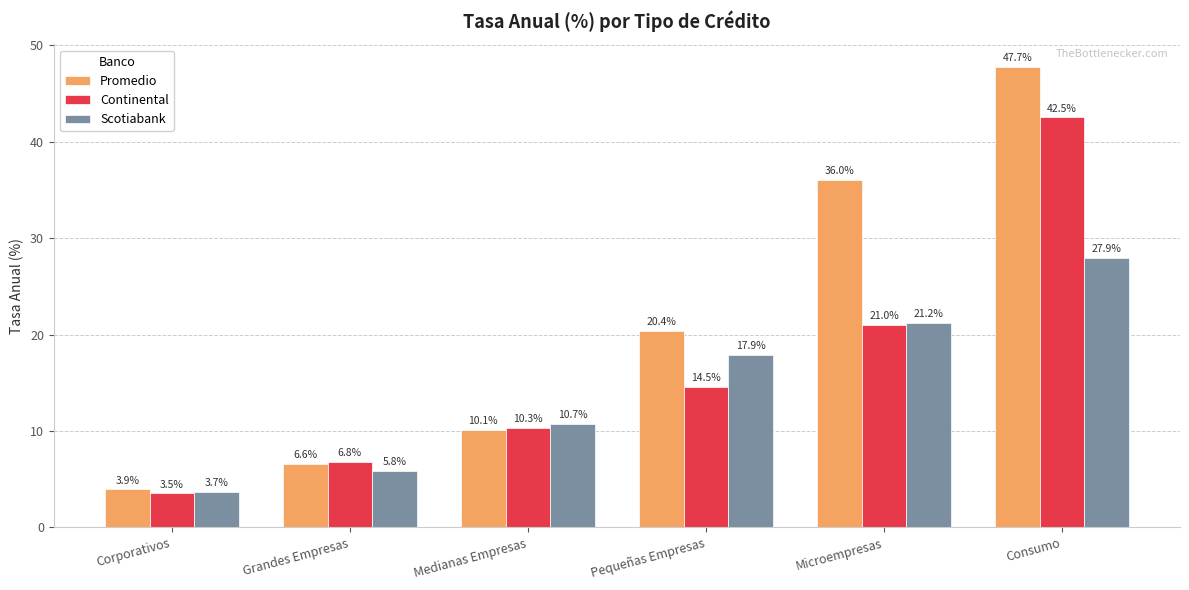

The Continental series shows 19.4 at Consumo. True or false?

False